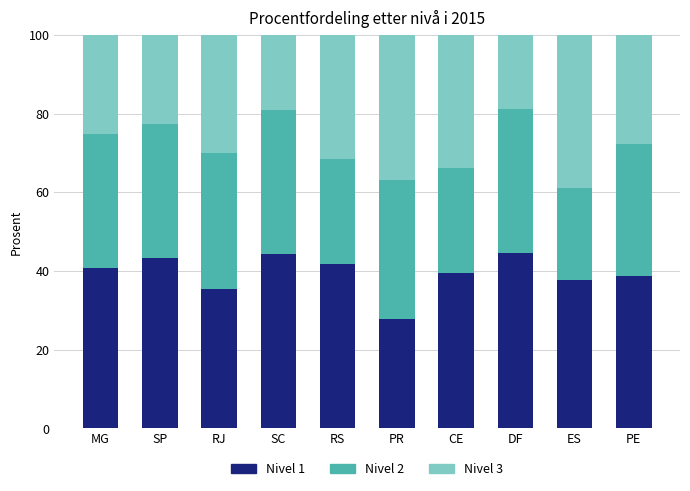

What is the average value of the Nivel 1 series?

39.4